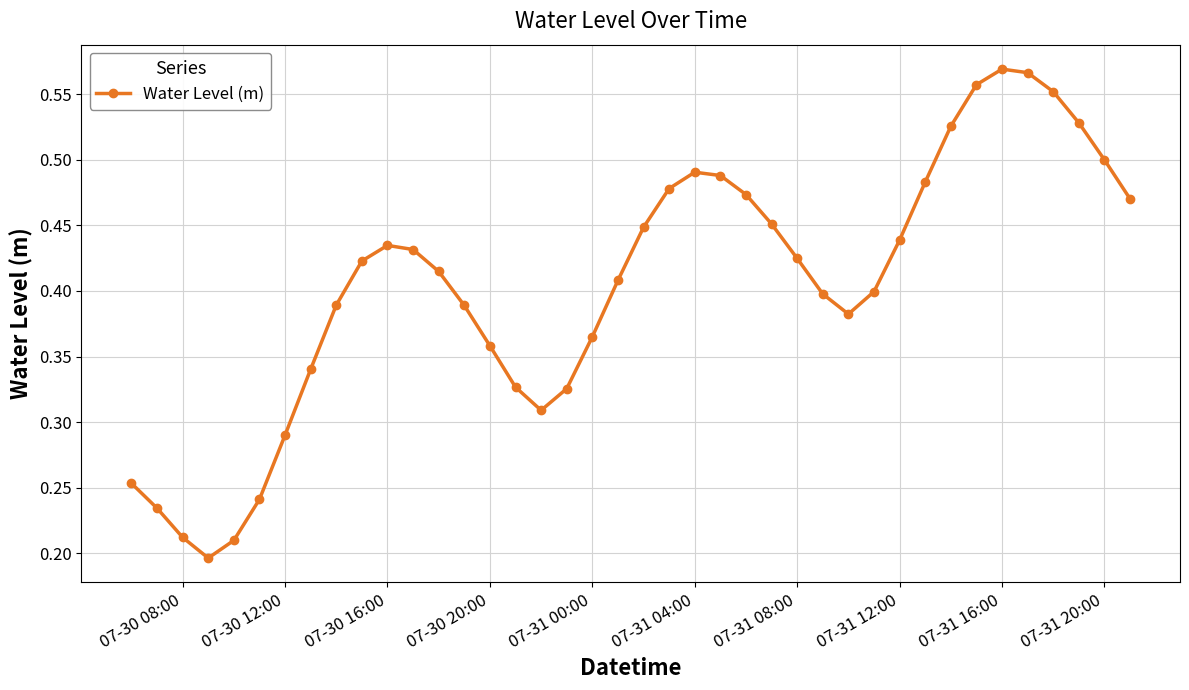

Count the values in the range 0 to 1.

40